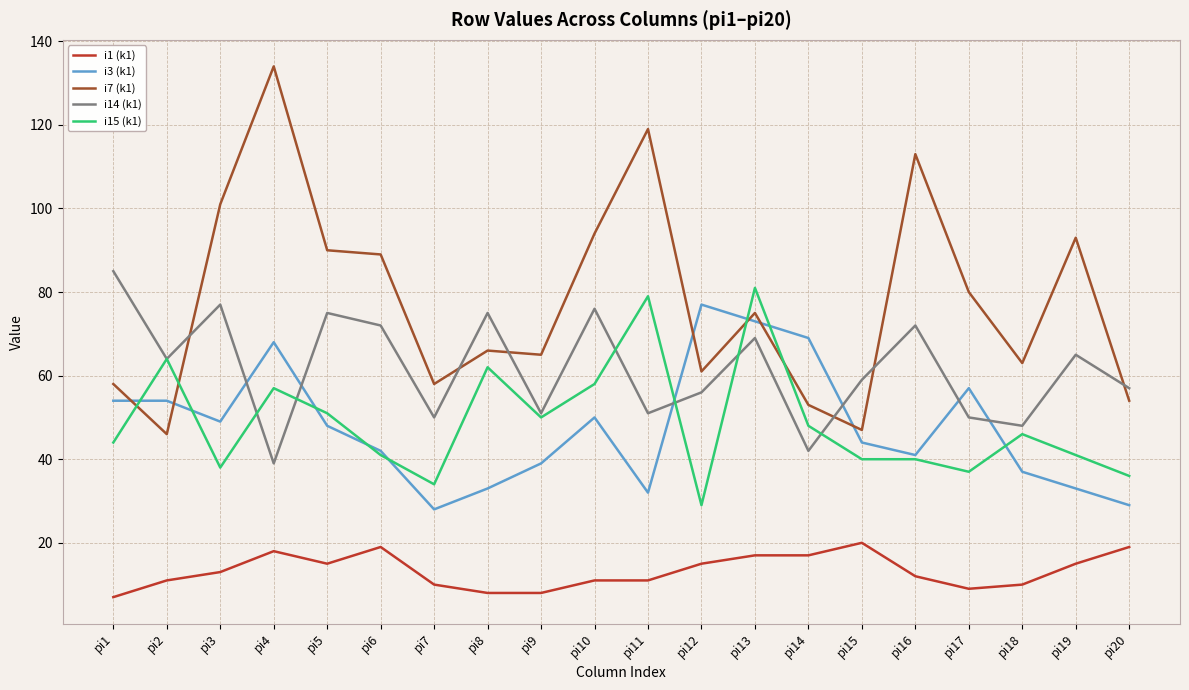

What value does the i7 (k1) series have at pi3, to the nearest 5?

100